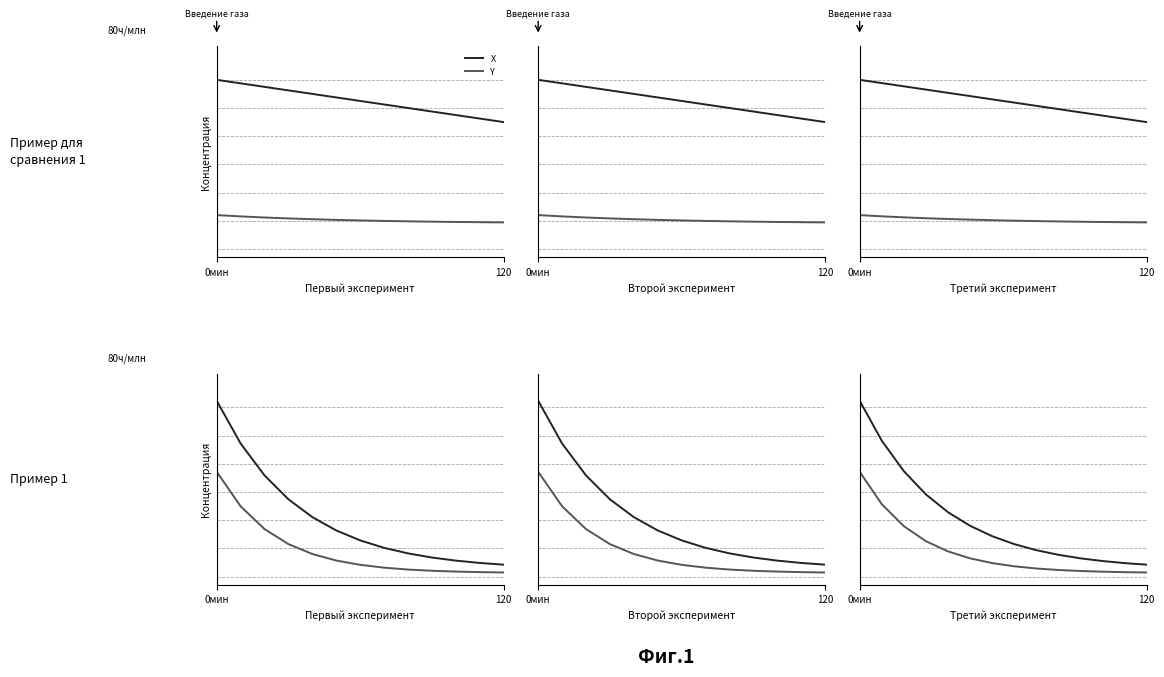

Reading left to right, extract all data points from this chart.

X: 1.0	0.8	0.6	0.5	0.4	0.3	0.2	0.2	0.2	0.1	0.1	0.1	0.1	0.1
Y: 0.6	0.4	0.3	0.2	0.1	0.1	0.1	0.1	0.0	0.0	0.0	0.0	0.0	0.0